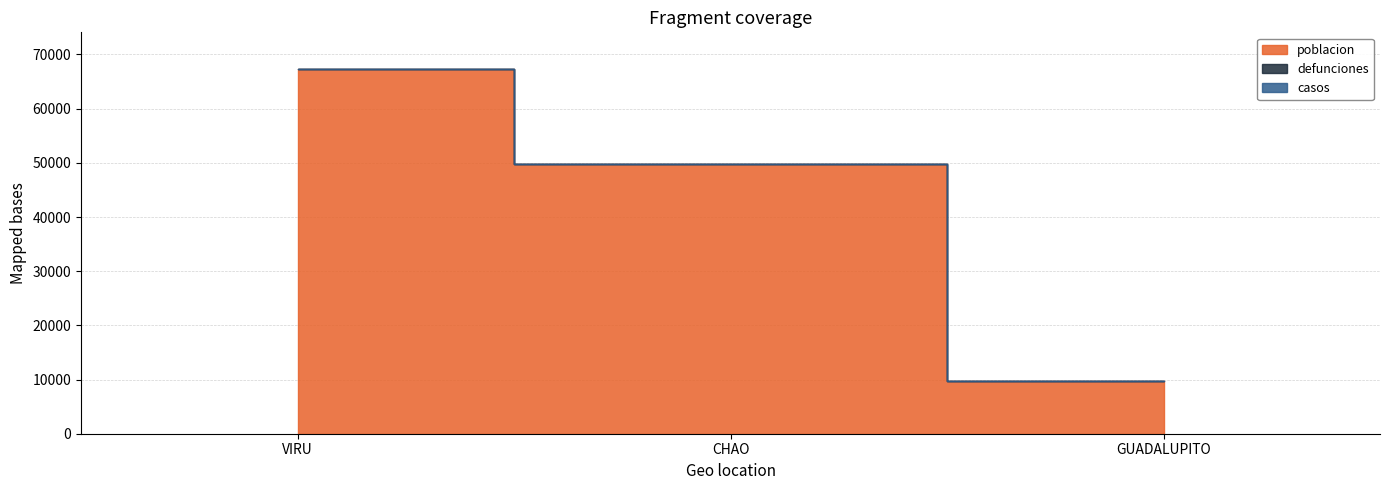

What is the label of the 3rd point from the right?

VIRU